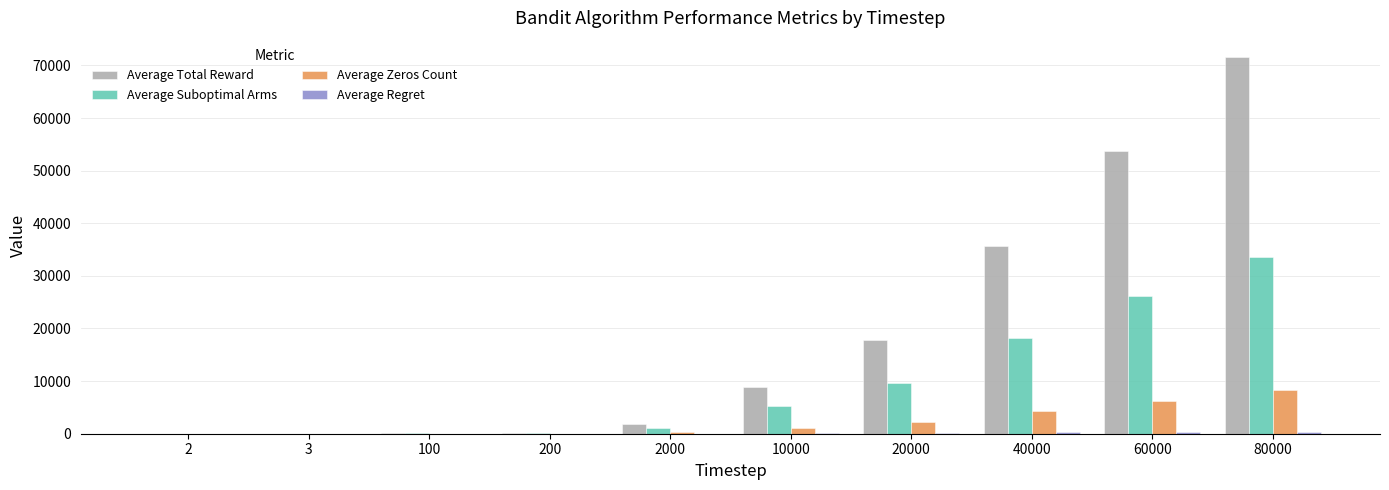

Which label corresponds to the largest value in the chart?

80000